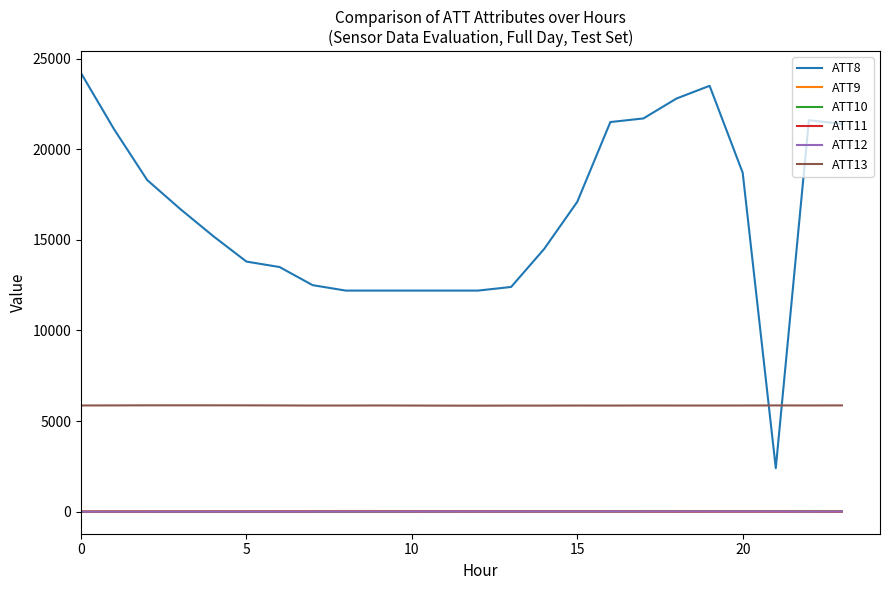

Which series has the widest spread of values?

ATT8